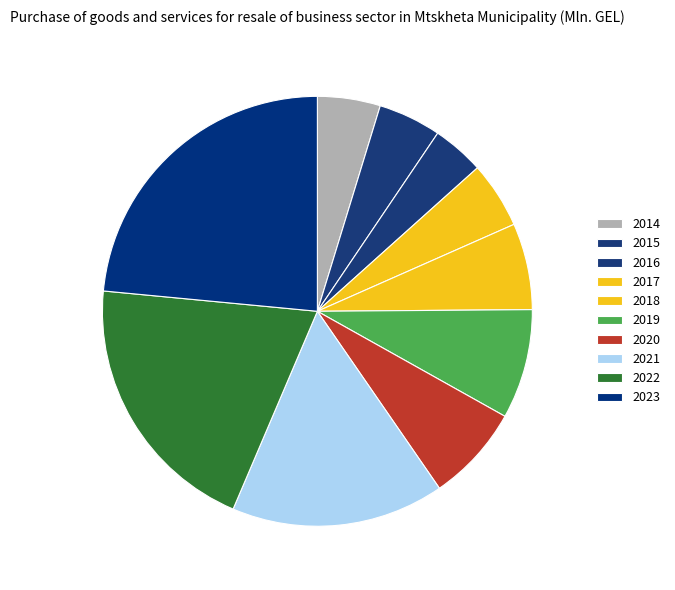

How many segments does this pie chart have?

10